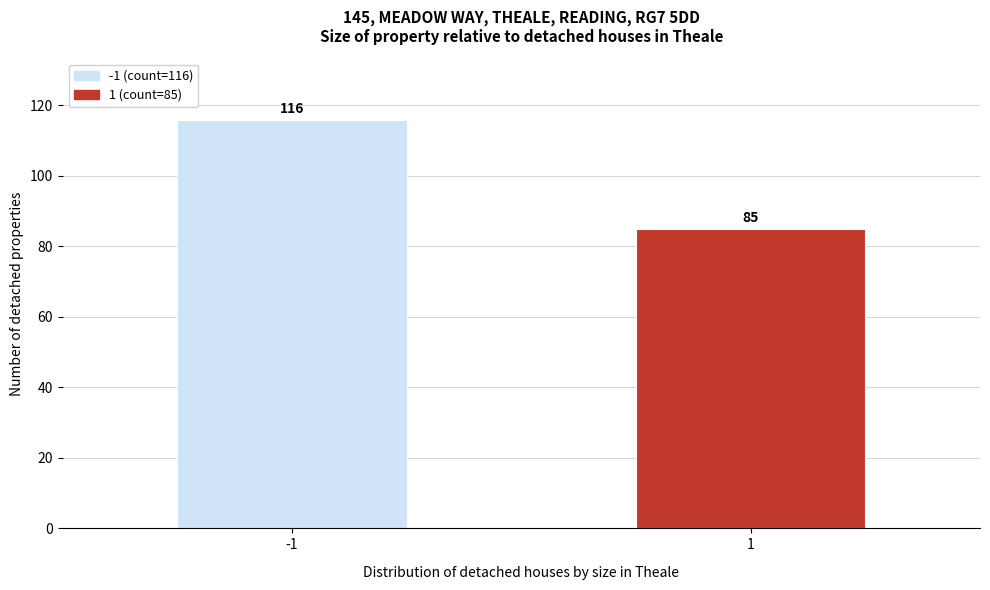

Reading left to right, what are all the values shown in this chart?

116	85